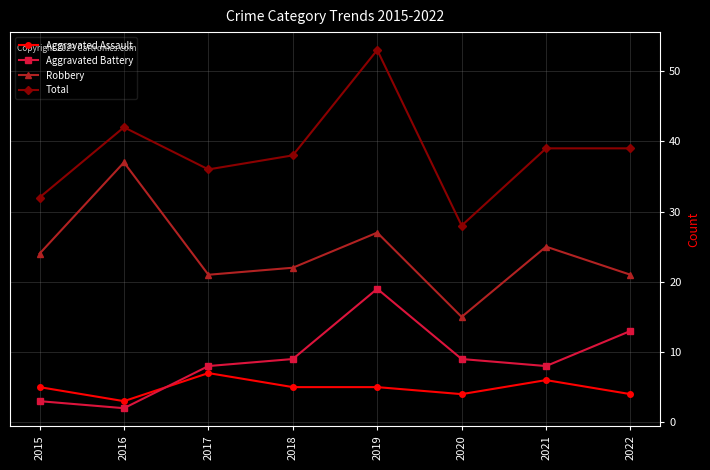

The Total series shows 28 at 2020. True or false?

True